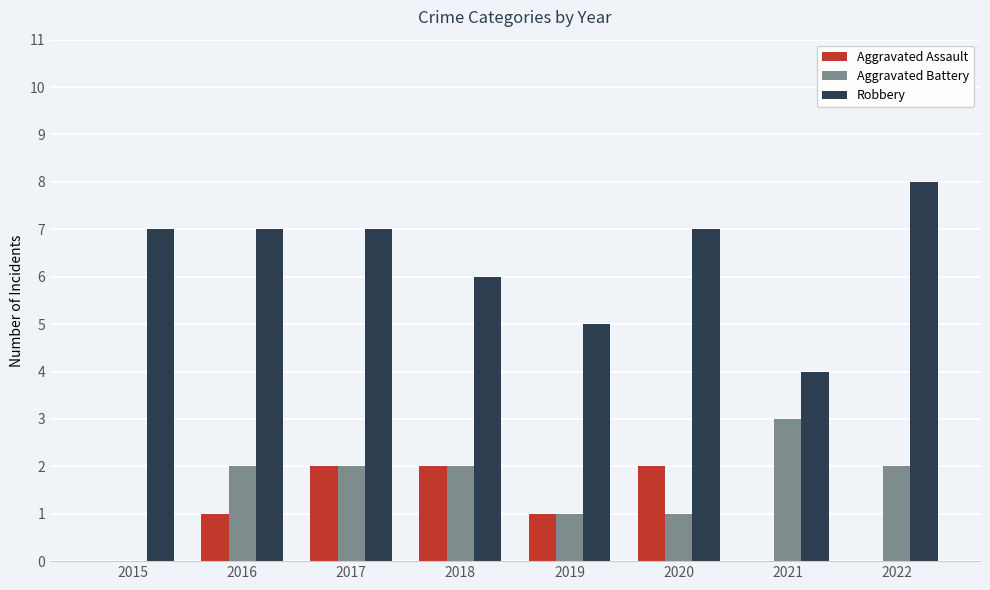

Which series has the largest total across all categories?

Robbery